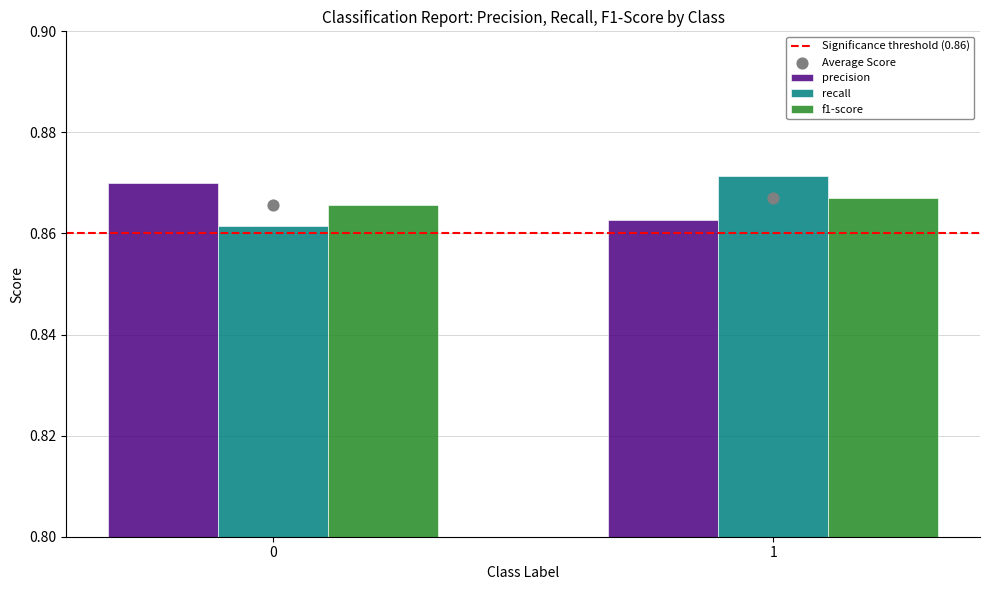

True or false: precision has a value of 0.5 at 0.

False